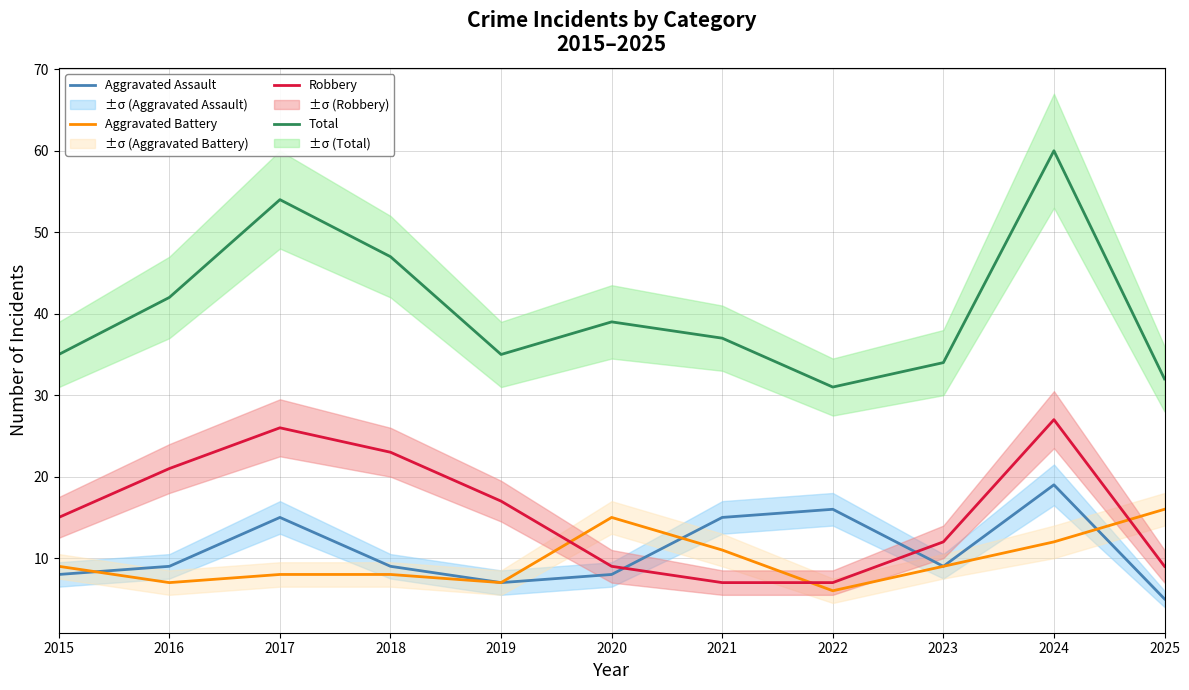

Which series has the largest total across all categories?

Total